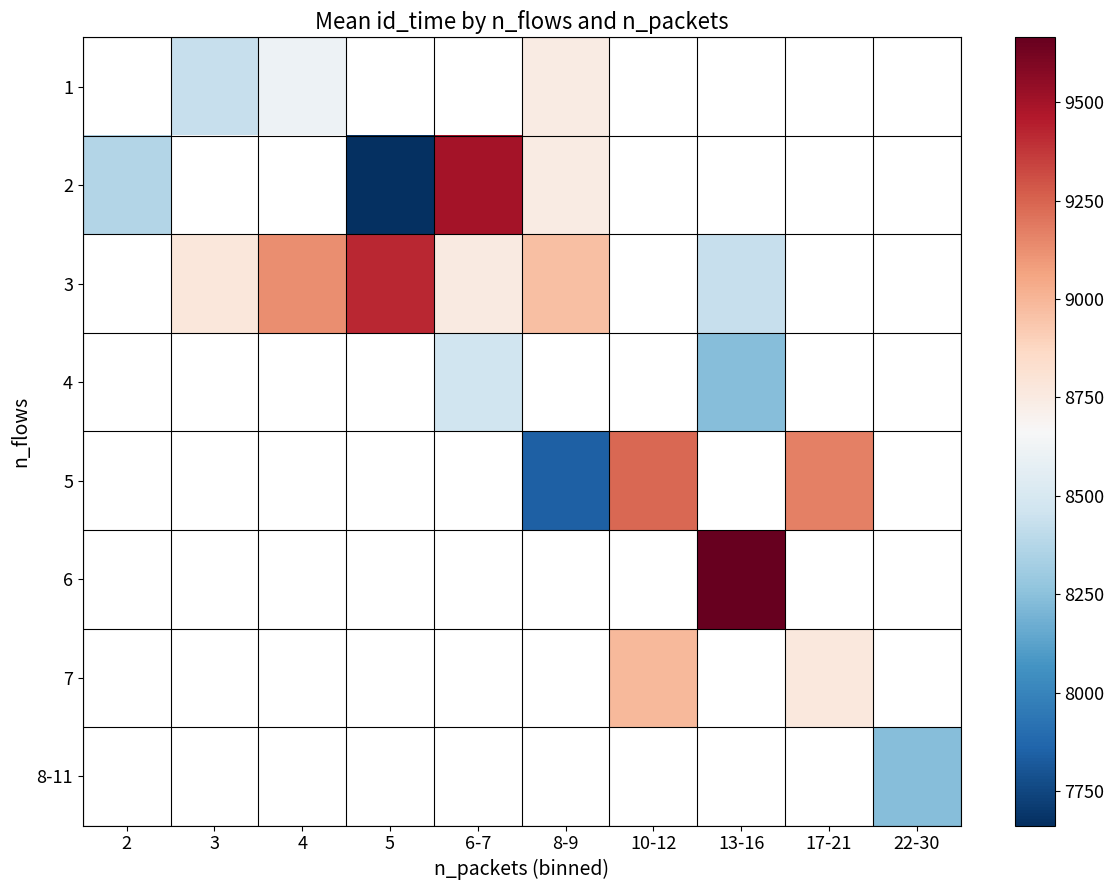

Count the number of categories in the chart.

10